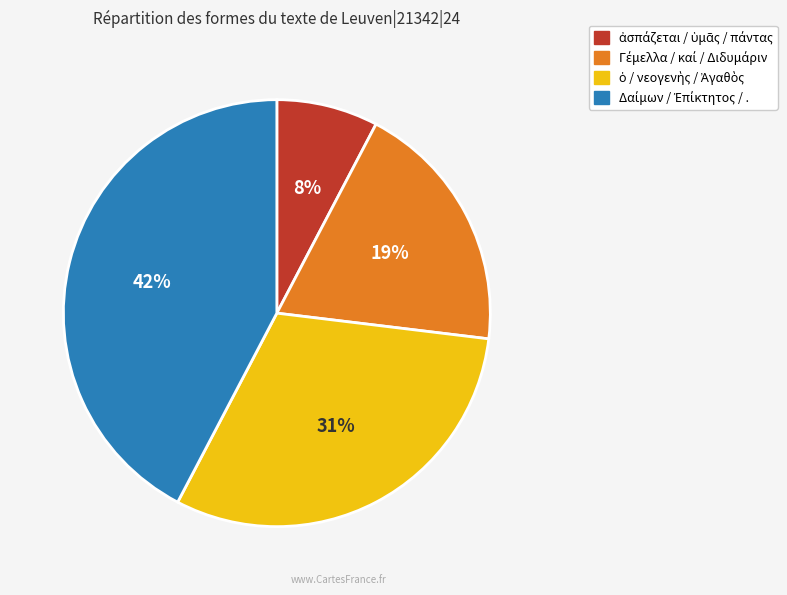

To the nearest percent, what is the average slice percentage?

25%